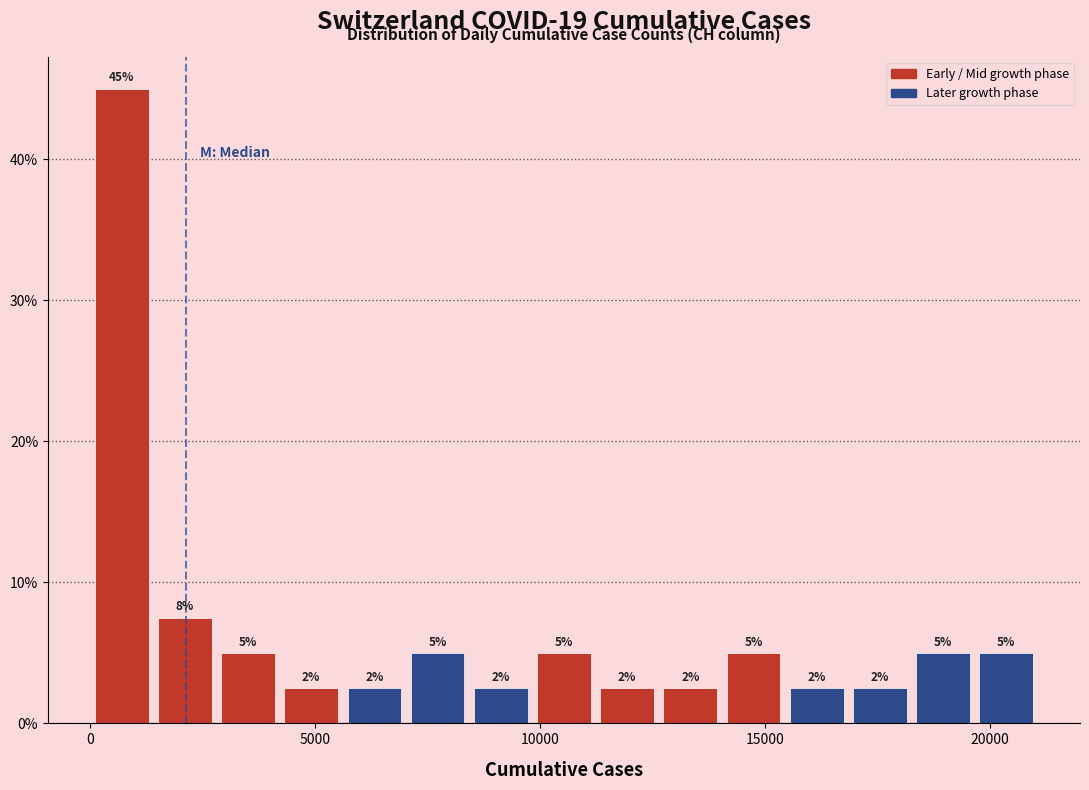

Around what value on the x-axis is the tallest bar? Give the approximate position of its centre, as read against the axis.

500